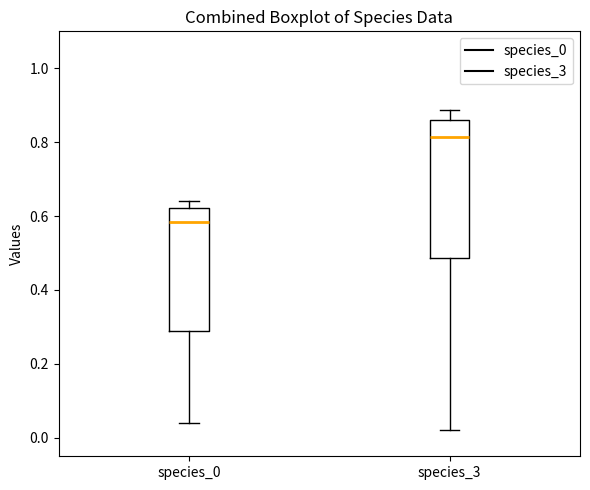

Reading left to right, read every box against the y-axis: the position of its median line, the range the box covers, and the ends of its whiskers. The values are not printed on the chart, so give them approximately, as read against the axis.

species_0: median 0.58, box 0.28 to 0.62, whiskers 0.04 to 0.64
species_3: median 0.82, box 0.48 to 0.86, whiskers 0.02 to 0.88